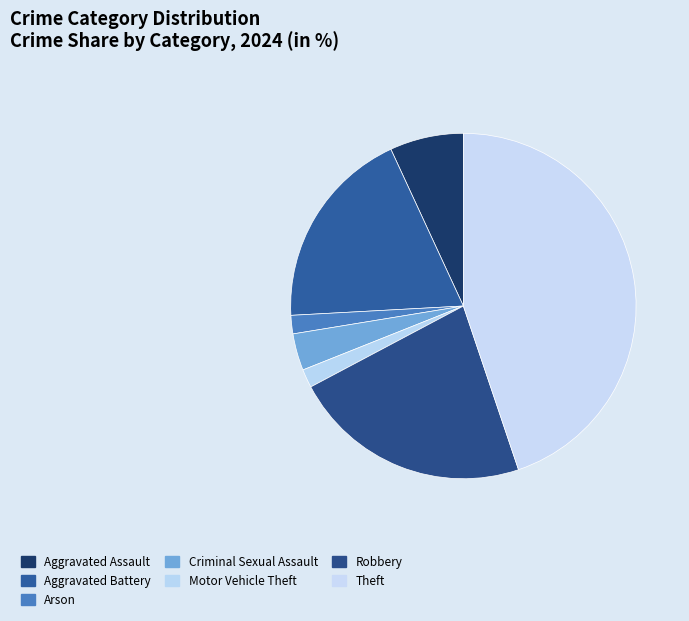

Is it true that Robbery is 22% of the pie?

True